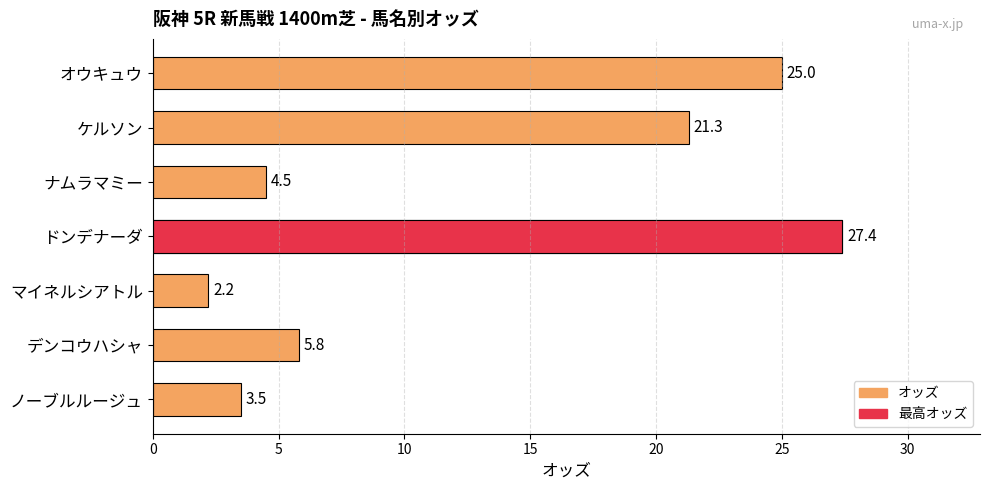

What is the greatest value displayed?

27.4